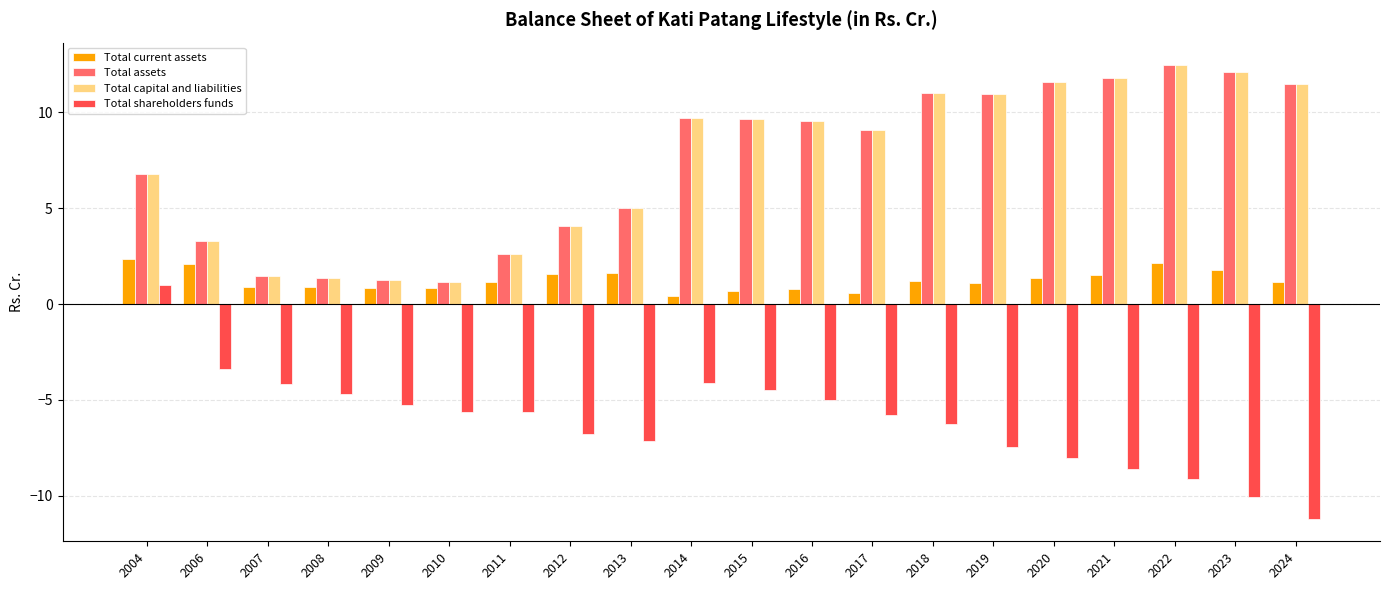

How many categories are shown in the chart?

20